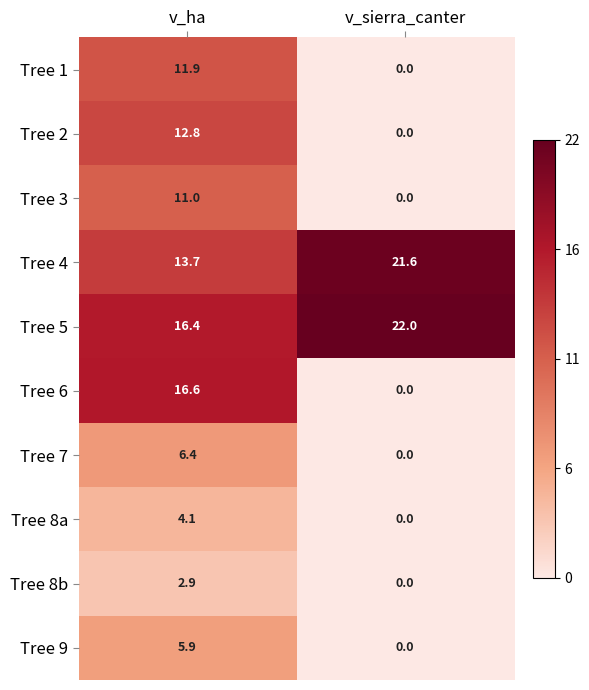

At which label does Tree 6 first exceed 16?

v_ha